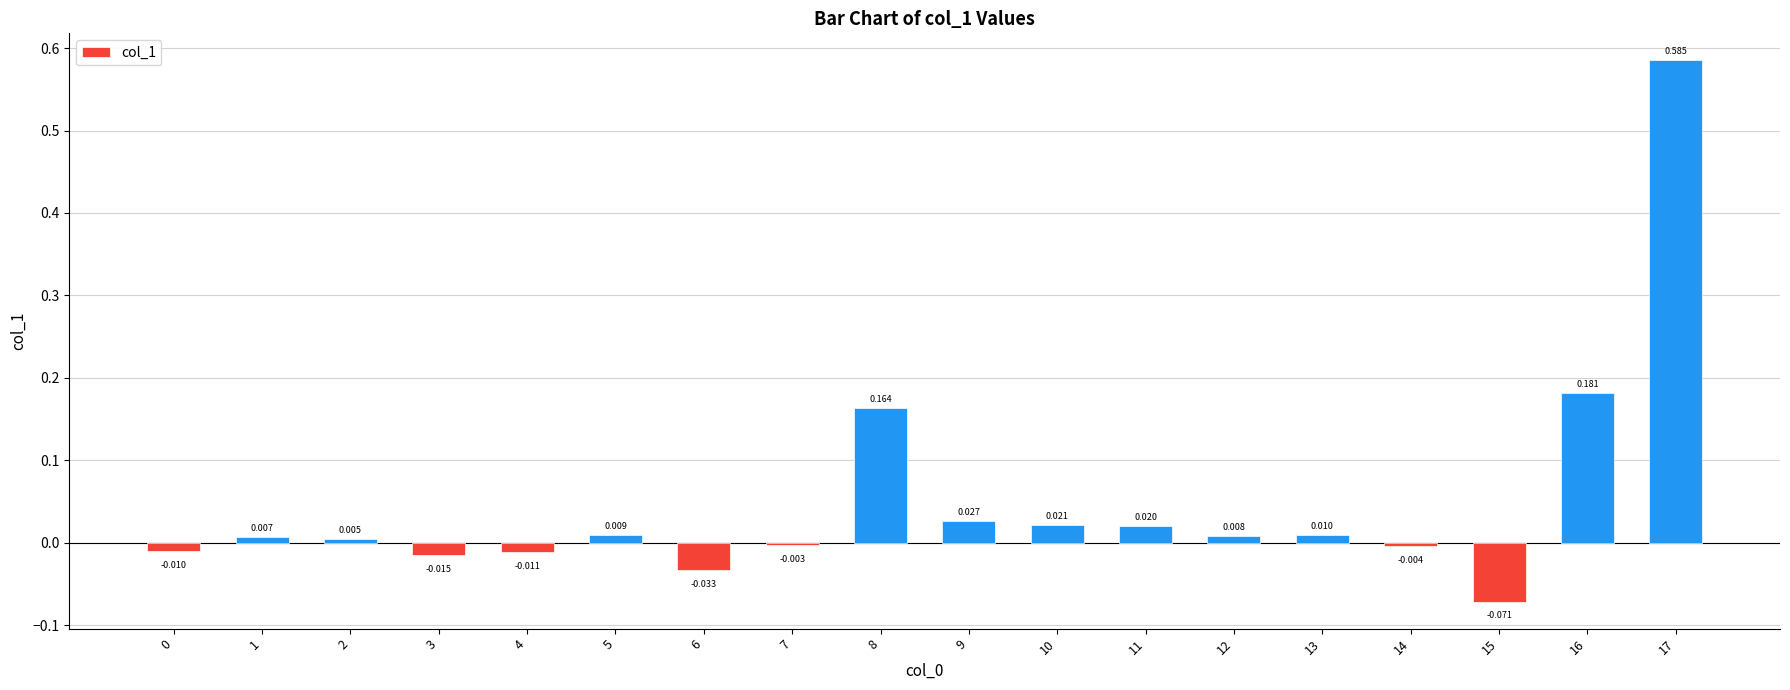

Which label corresponds to the smallest value in the chart?

15